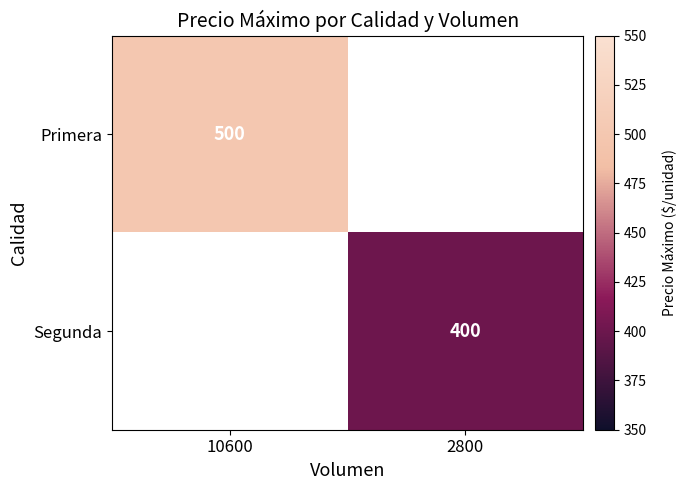

Is it true that Primera equals 500 at 10600?

True